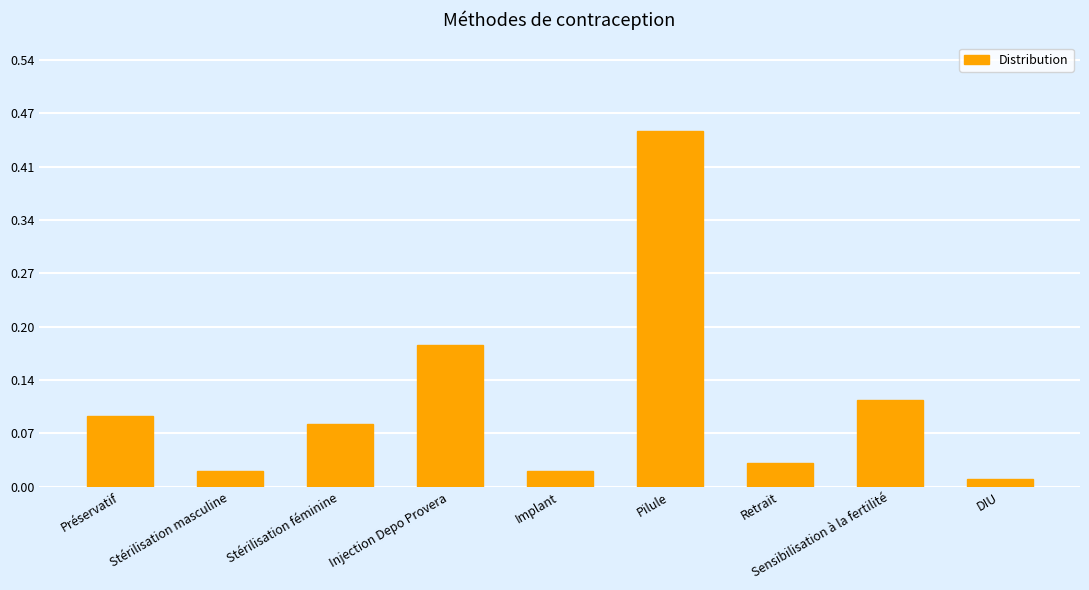

Is it true that the value at Sensibilisation à la fertilité is 0.2?

False